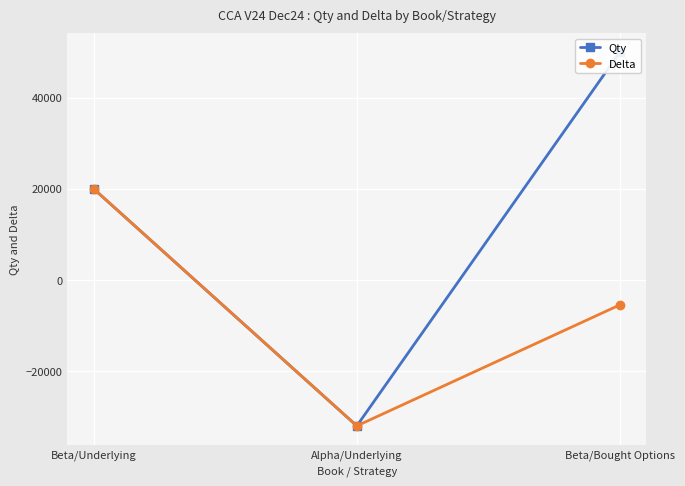

Is the value of Qty at Beta/Underlying greater than the value of Delta at Beta/Underlying?

No